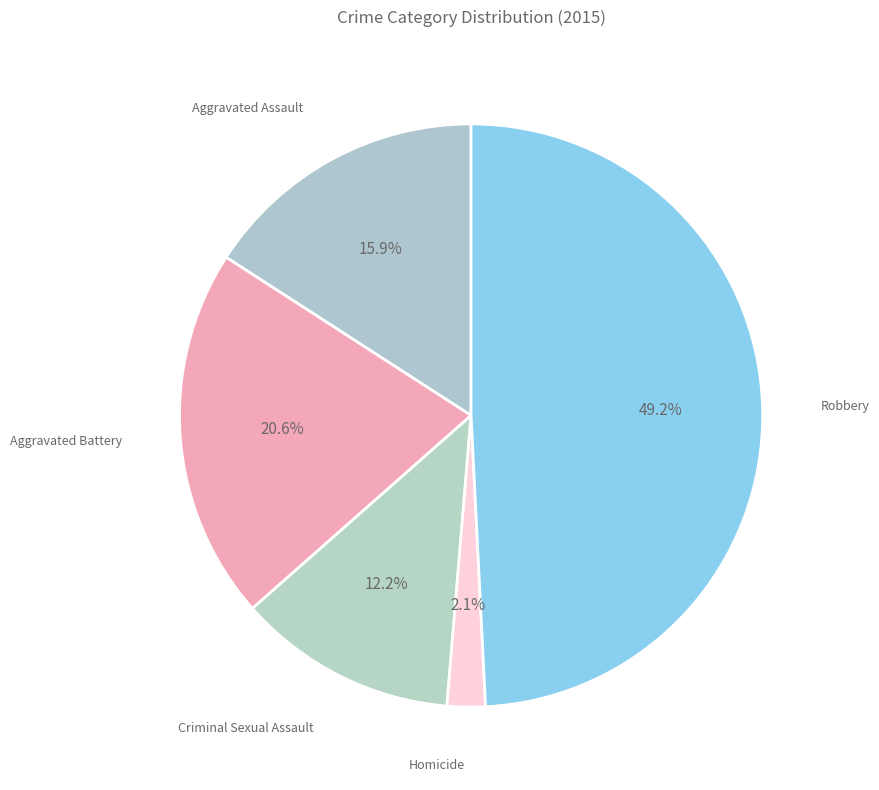

To the nearest percent, what percentage of the pie is Criminal Sexual Assault?

12%